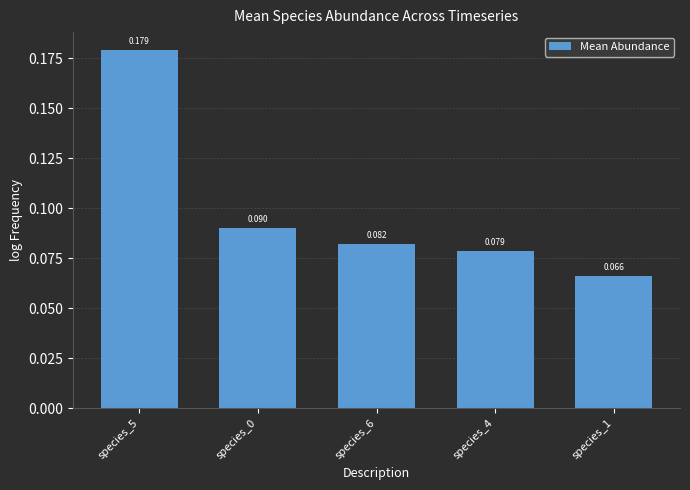

How many distinct data groups are displayed?

1